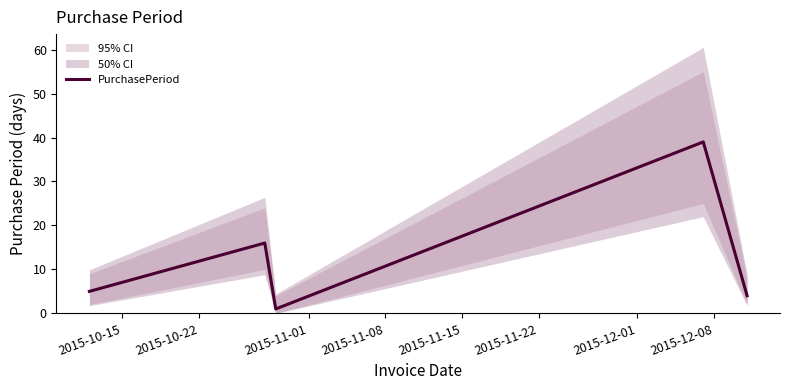

What is the maximum value for PurchasePeriod?

39